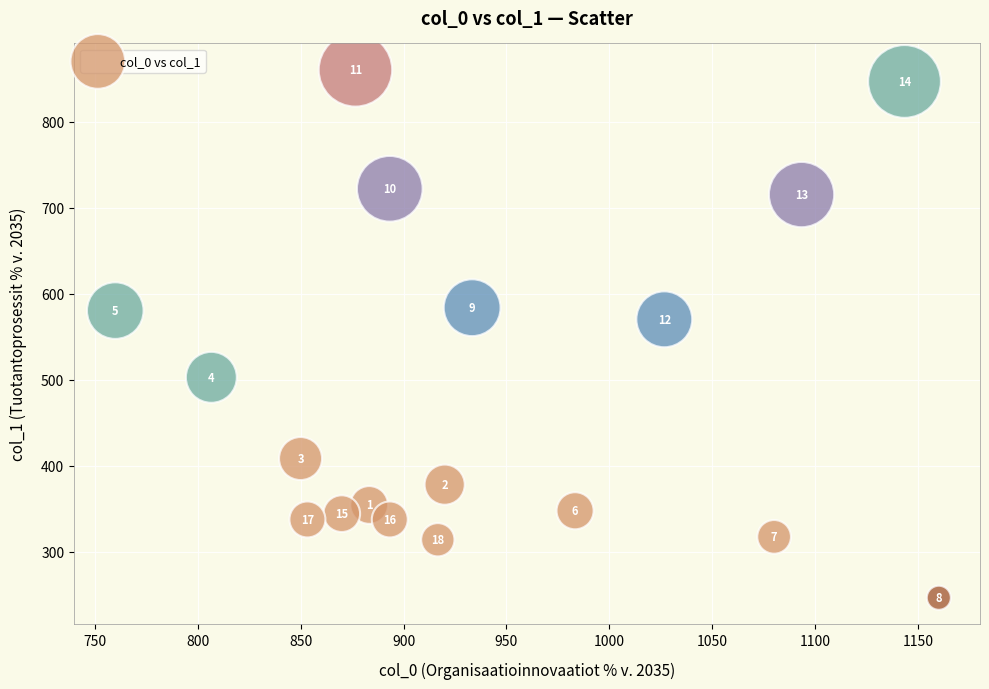

What is the range of X values (max minus min)?

400.0